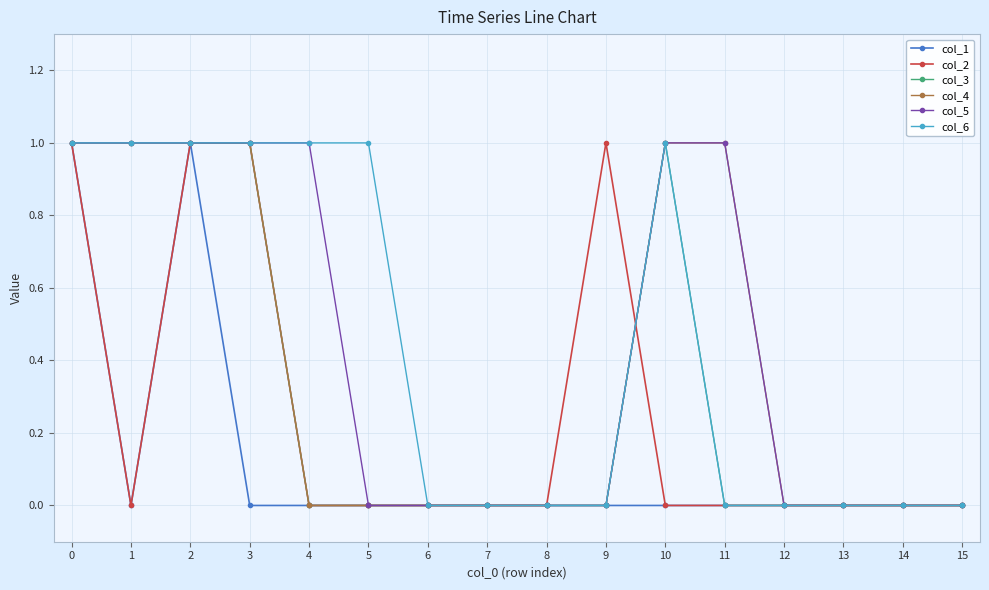

Does the chart have visible grid lines?

Yes